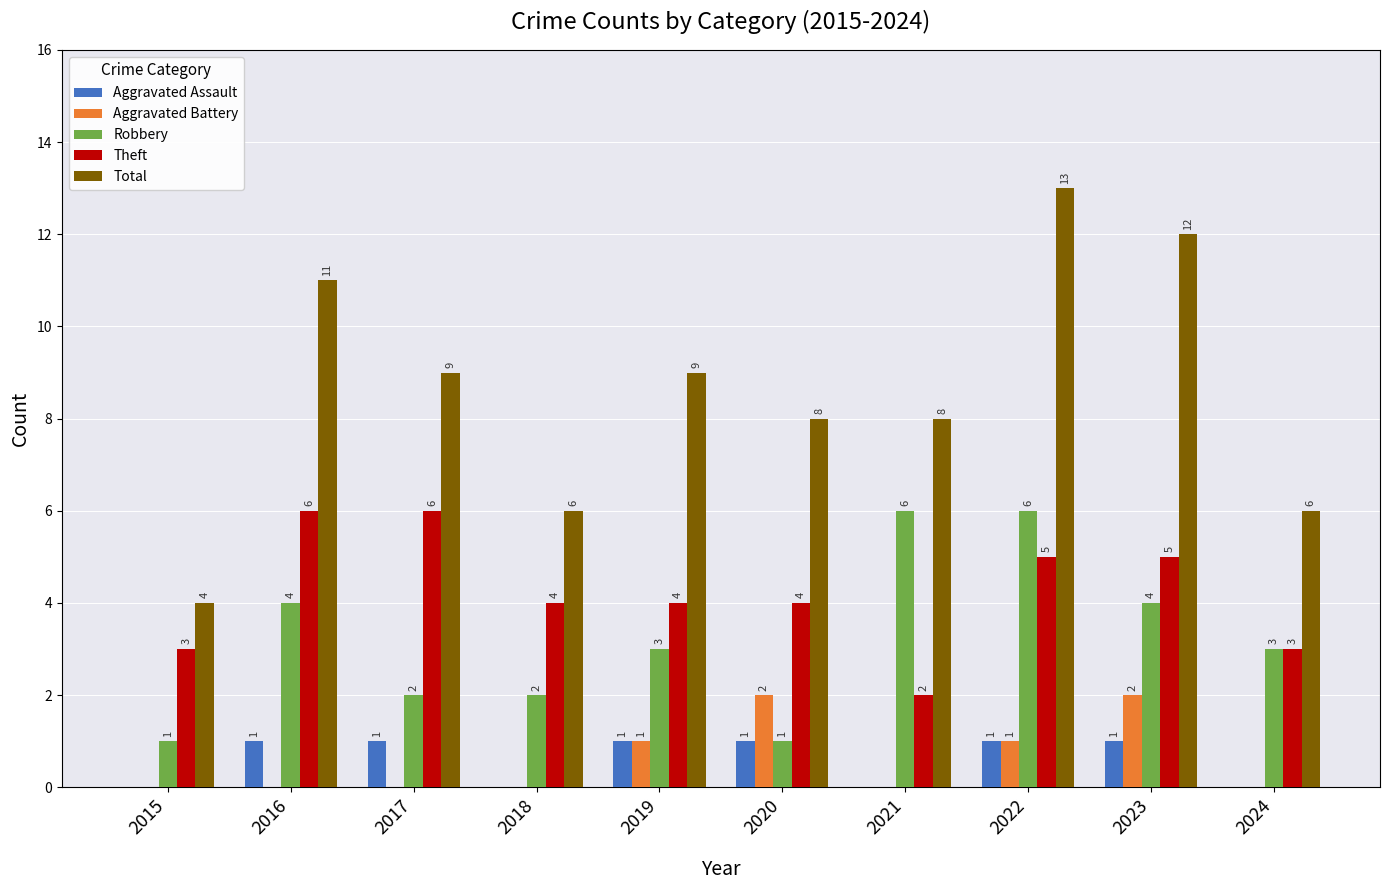

Which series has the largest total across all categories?

Total